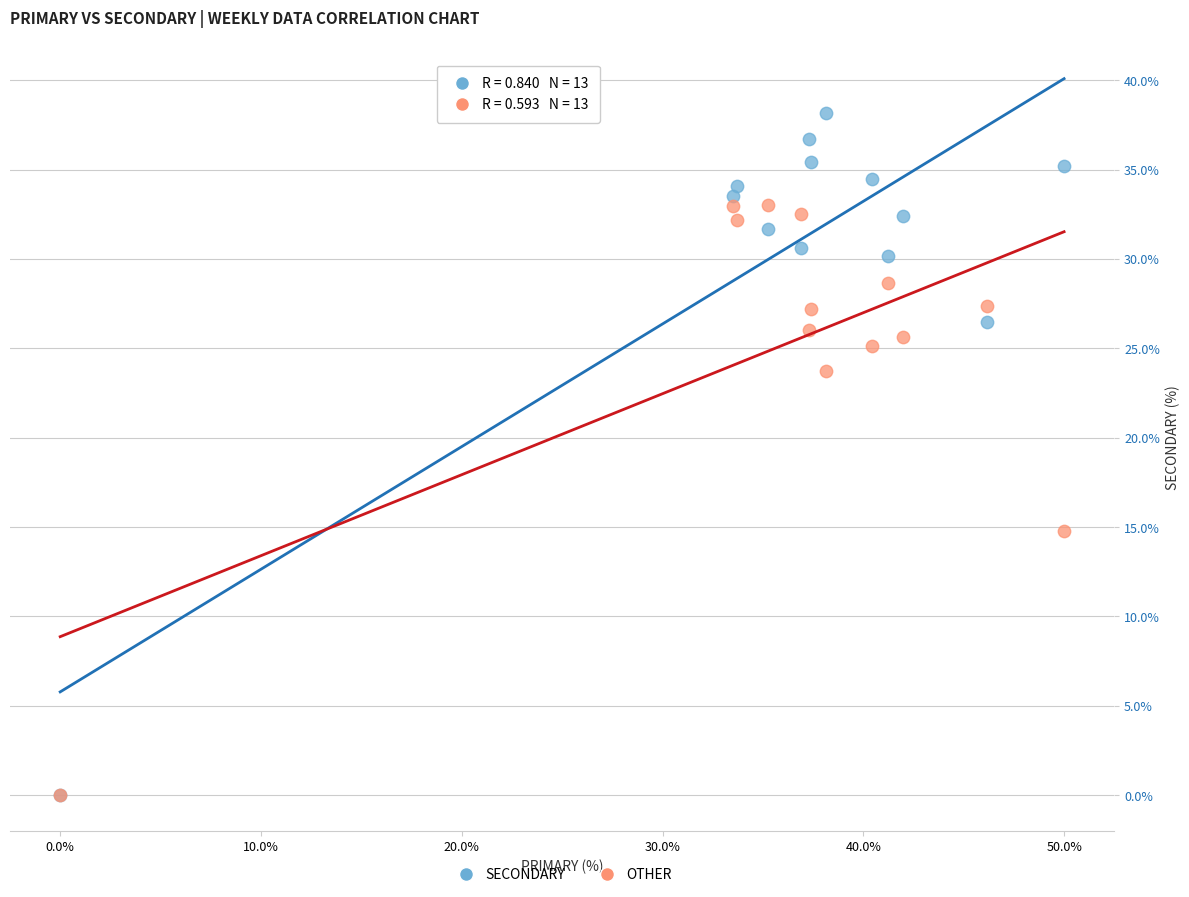

In the SECONDARY series, what Y value is closest to 19?

26.5